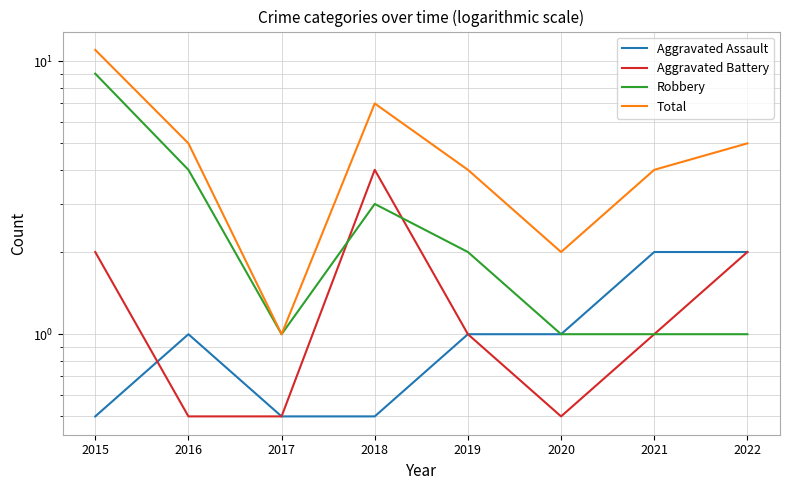

The Aggravated Battery series shows 4.0 at 2018. True or false?

True